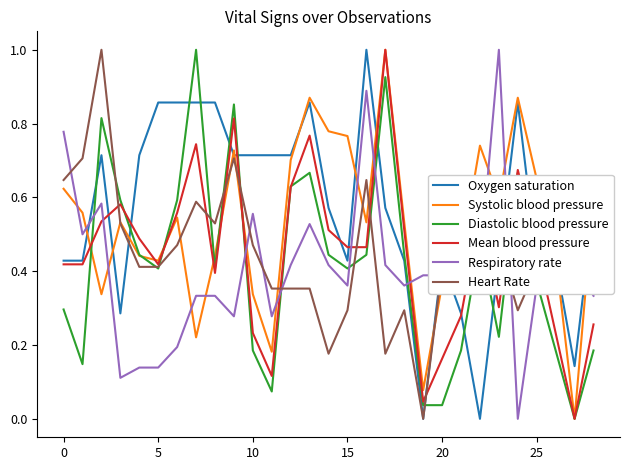

How many intersections are there between Oxygen saturation and Systolic blood pressure?

12